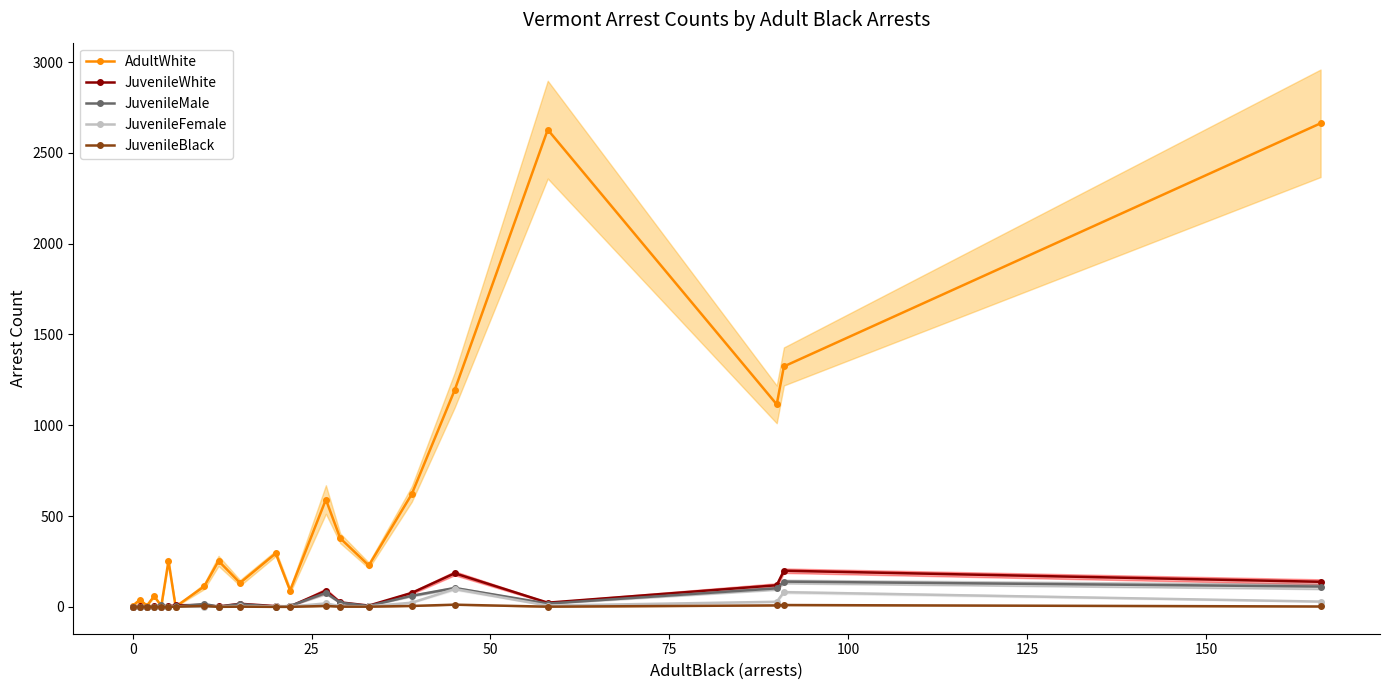

True or false: JuvenileWhite has more than 1 points higher than both neighbors.

True